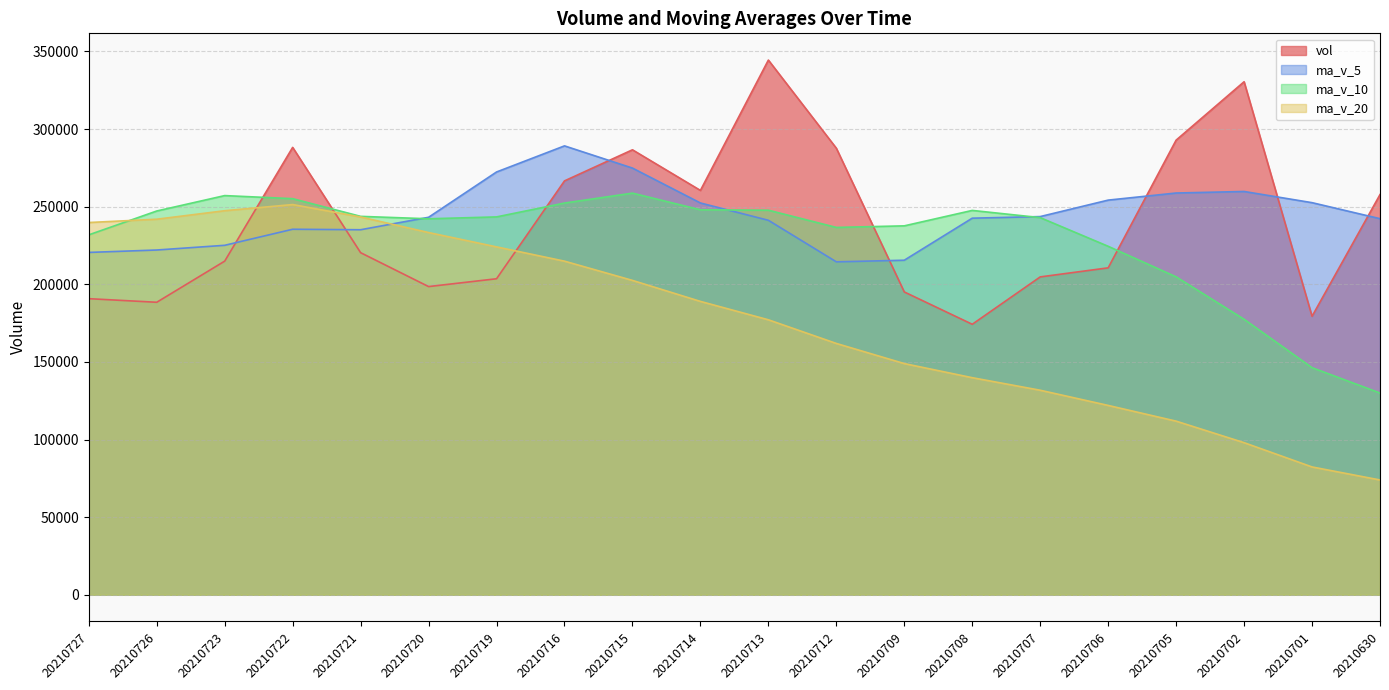

Reading left to right, transcribe all the data shown in this chart.

vol: 20210727=190747.4	20210726=188426.2	20210723=214927.8	20210722=288215.6	20210721=220373.9	20210720=198536.0	20210719=203577.5	20210716=266624.9	20210715=286658.5	20210714=260490.7	20210713=344463.7	20210712=287678.0	20210709=195079.8	20210708=174246.1	20210707=204767.9	20210706=210608.9	20210705=292881.2	20210702=330507.0	20210701=179400.2	20210630=257798.4
ma_v_5: 20210727=220538.2	20210726=222095.9	20210723=225126.1	20210722=235465.6	20210721=235154.1	20210720=243177.5	20210719=272363.0	20210716=289183.2	20210715=274874.1	20210714=252391.7	20210713=241247.1	20210712=214476.2	20210709=215516.8	20210708=242602.2	20210707=243633.0	20210706=254239.1	20210705=258813.6	20210702=259803.8	20210701=252597.2	20210630=242279.0
ma_v_10: 20210727=231857.8	20210726=247229.5	20210723=257154.6	20210722=255169.8	20210721=243772.9	20210720=242212.3	20210719=243419.6	20210716=252350.0	20210715=258738.2	20210714=248012.4	20210713=247743.1	20210712=236644.9	20210709=237660.3	20210708=247599.7	20210707=242956.0	20210706=224489.2	20210705=204809.3	20210702=177474.6	20210701=146296.6	20210630=129966.0
ma_v_20: 20210727=239800.5	20210726=241937.2	20210723=247407.5	20210722=251384.8	20210721=243364.5	20210720=233350.8	20210719=224114.4	20210716=214912.3	20210715=202517.4	20210714=188989.2	20210713=177140.8	20210712=161899.6	20210709=148927.5	20210708=139842.8	20210707=131756.6	20210706=121970.0	20210705=111844.6	20210702=97977.4	20210701=82336.1	20210630=73946.1